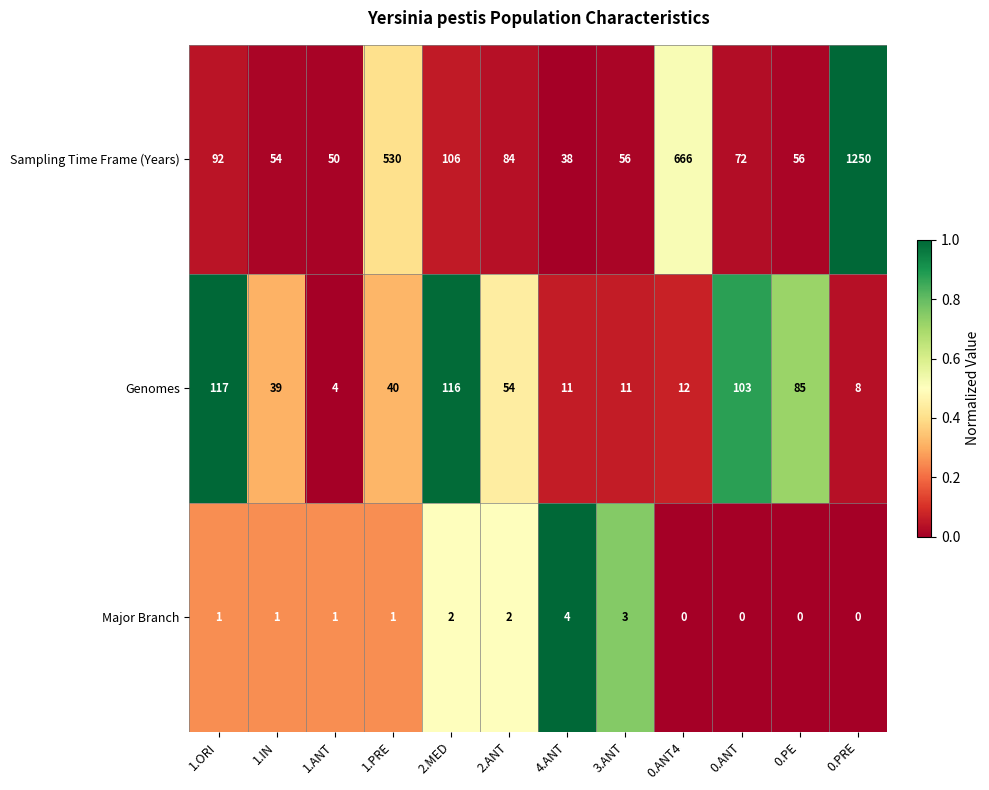

Which series has the largest range (max minus min)?

Sampling Time Frame (Years)